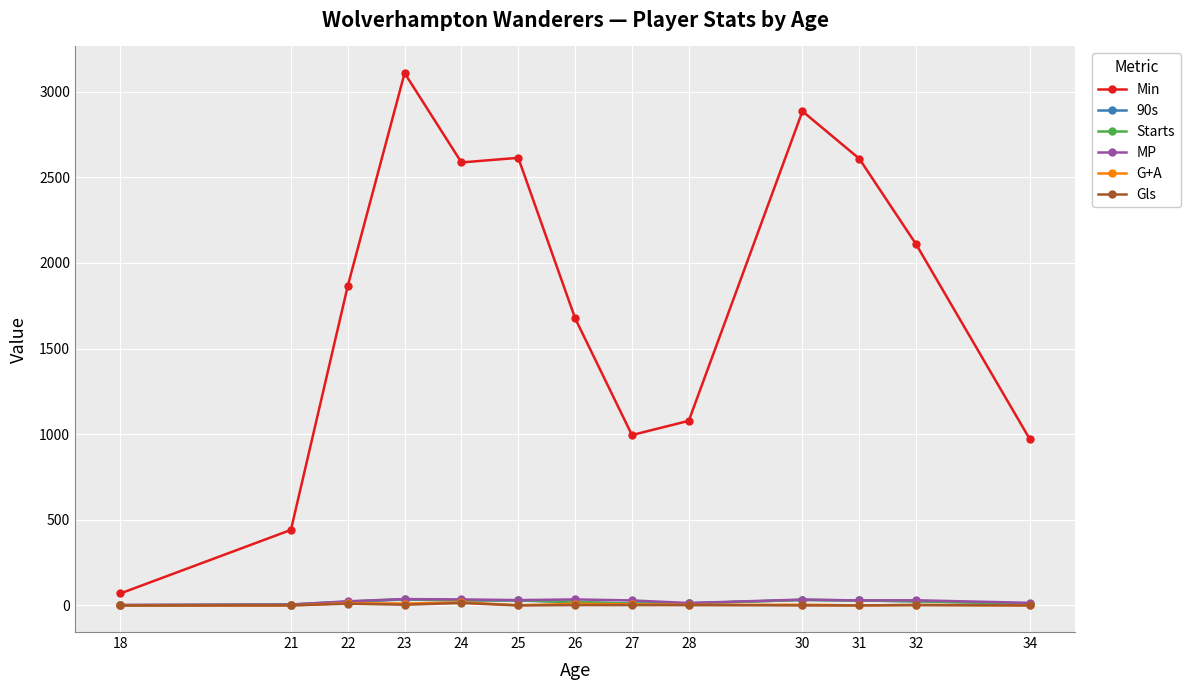

Which series has the largest total across all categories?

Min